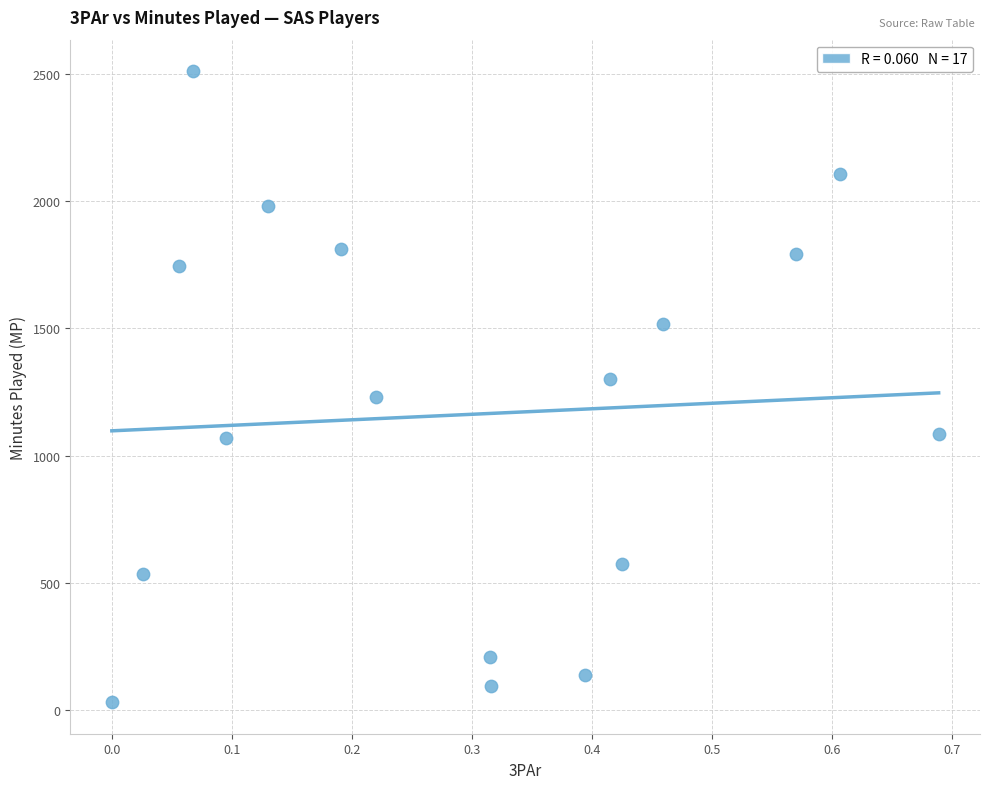

What is the range of Y values (max minus min)?

2477